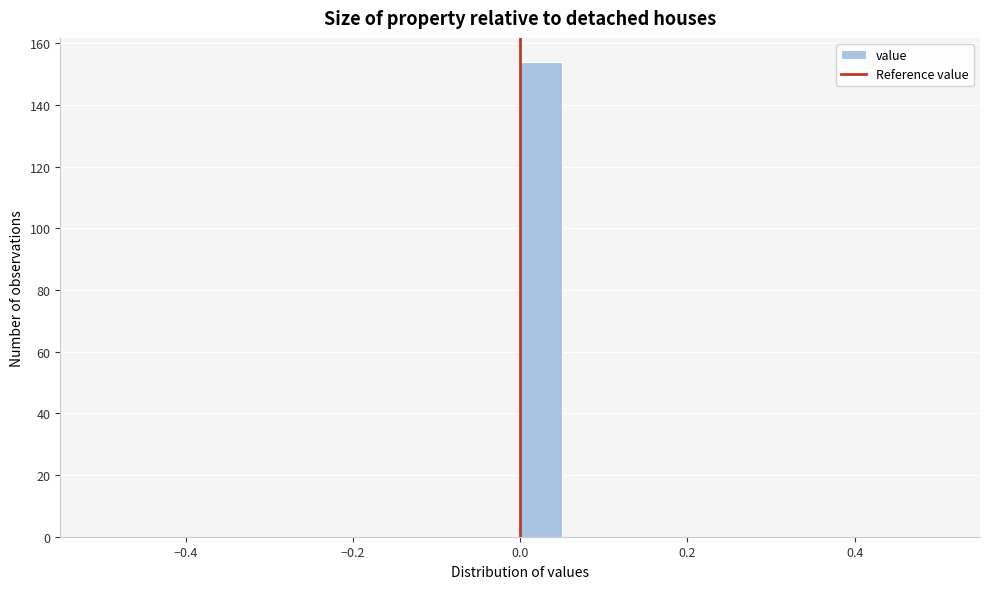

Read against the x-axis, roughly where is the centre of the tallest bar?

0.02